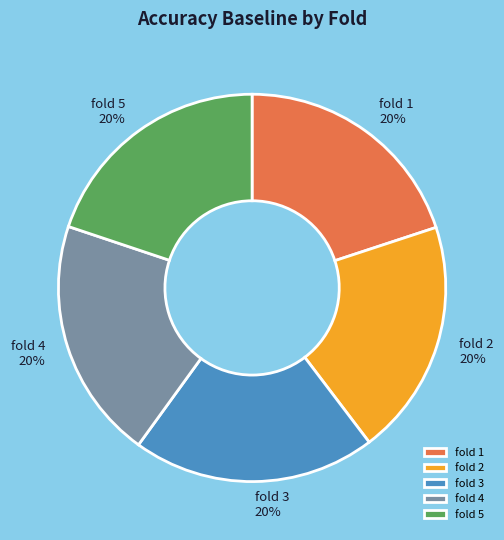

True or false: fold 2 accounts for 20% of the total.

True